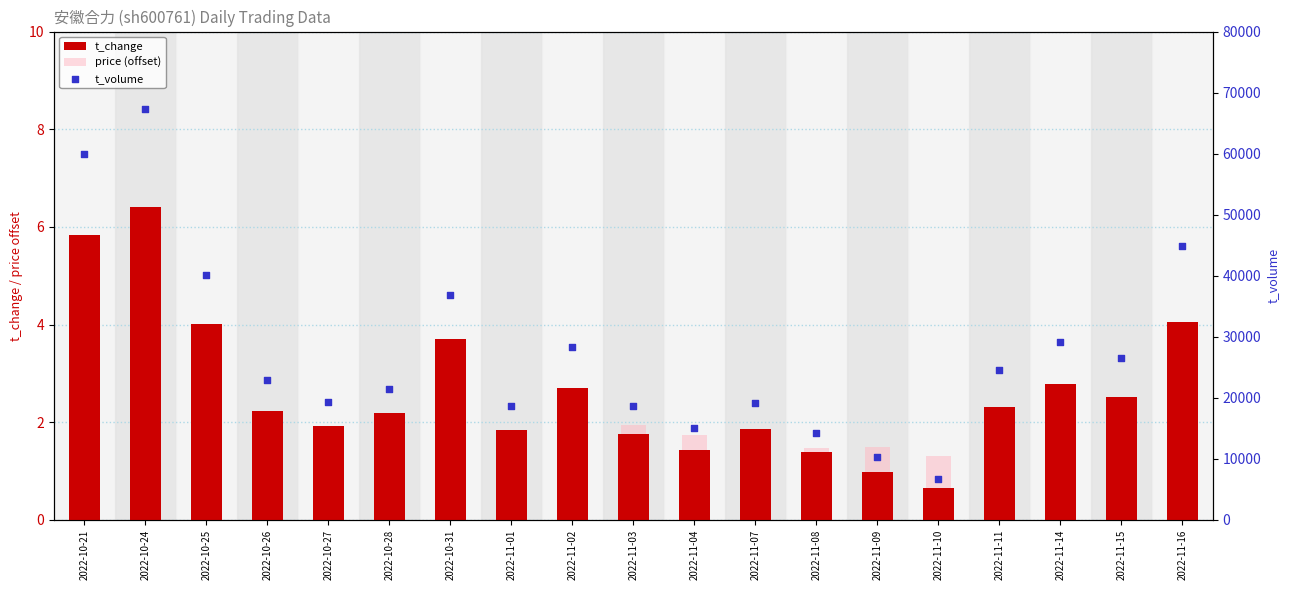

At which category is the sum across all series the highest?

2022-10-24